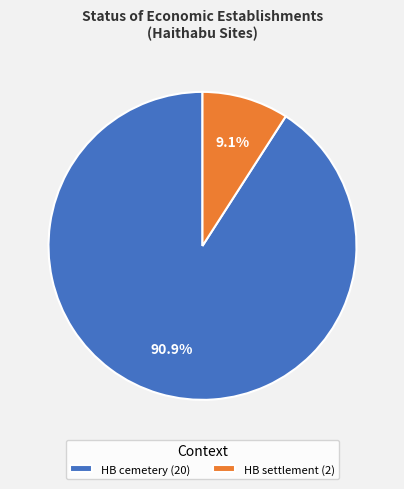

How many segments does this pie chart have?

2